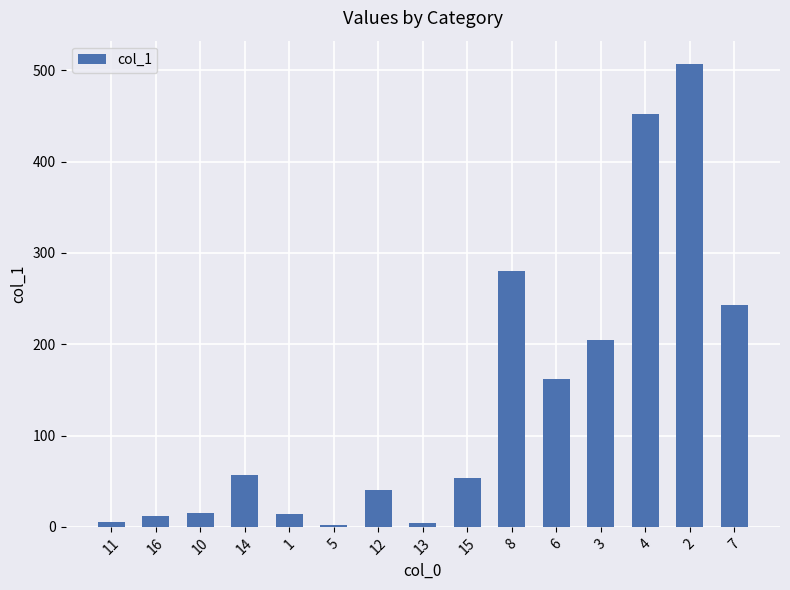

What is the maximum value shown in the chart?

507.0